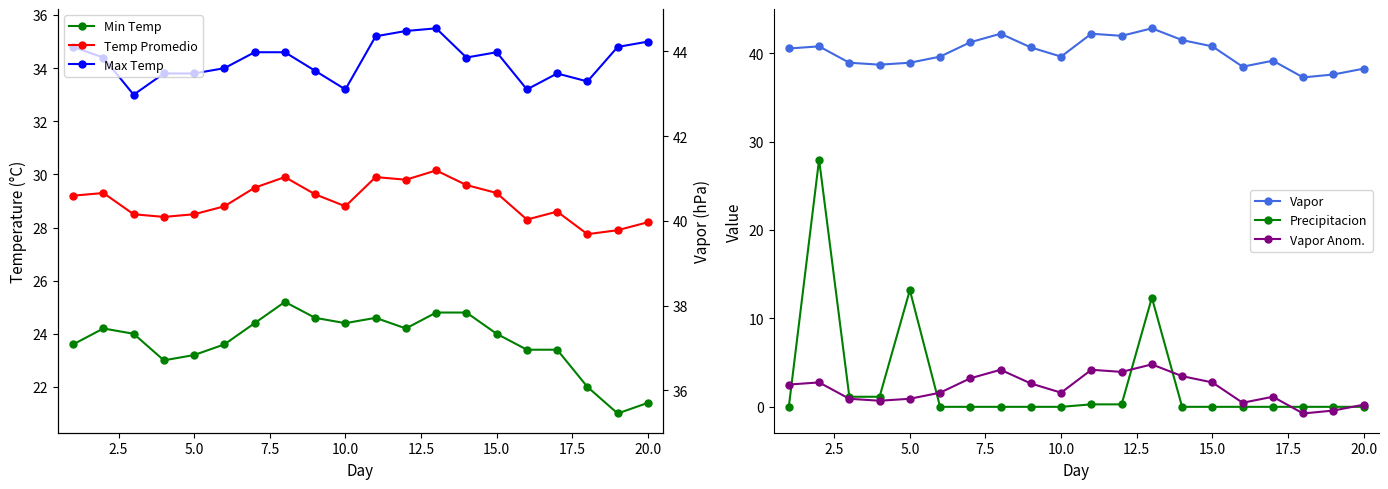

How many data points does each series have?

20